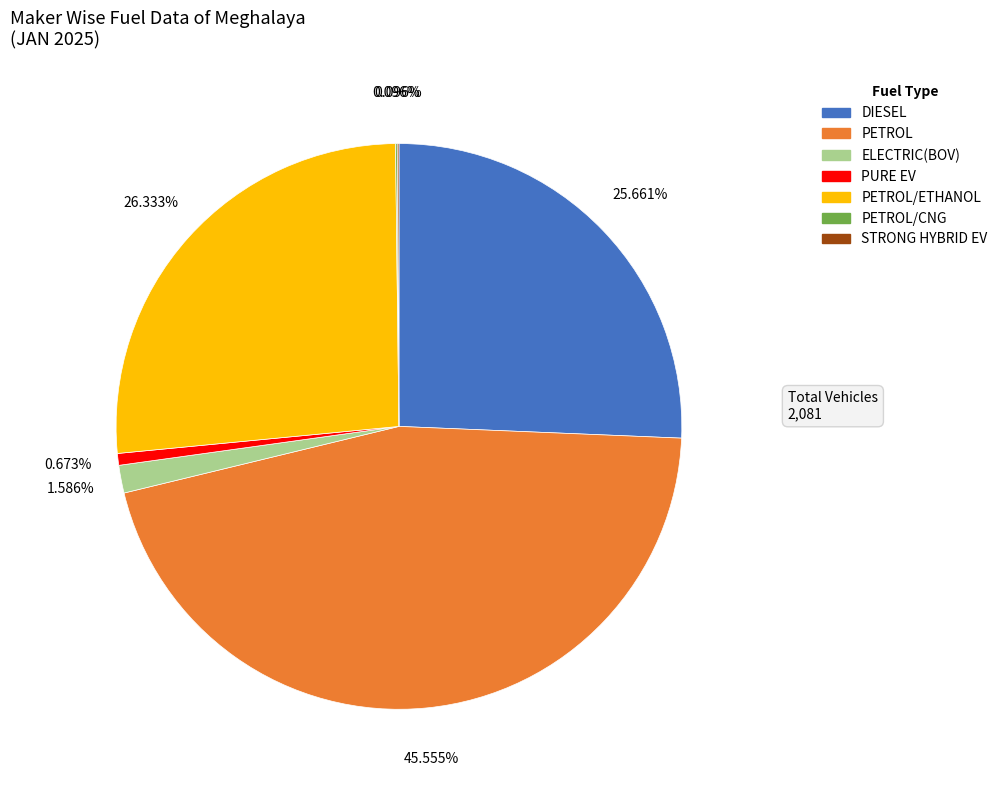

True or false: PETROL accounts for 55% of the total.

False